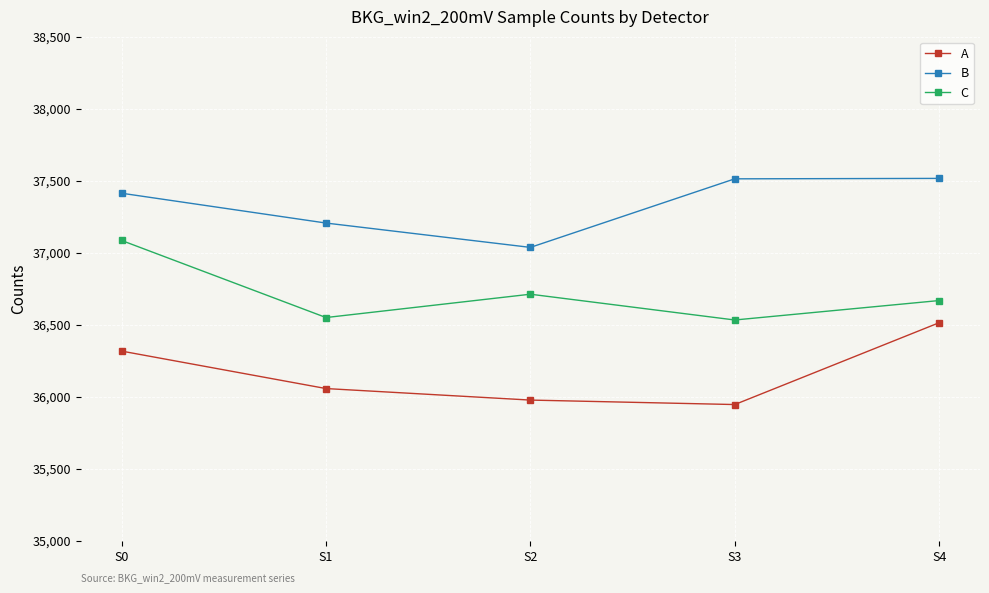

What is the difference between the highest and lowest values at S3?

1567